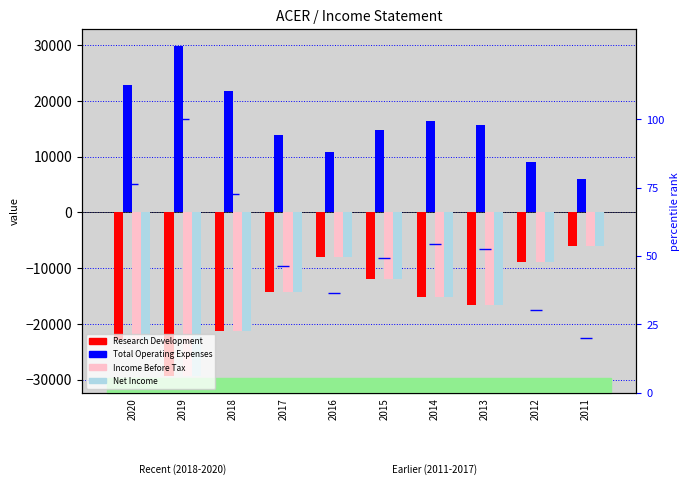

List the series in order of their peak value, highest first.

Total Operating Expenses, percentile rank within the sample, Research Development, Income Before Tax, Net Income